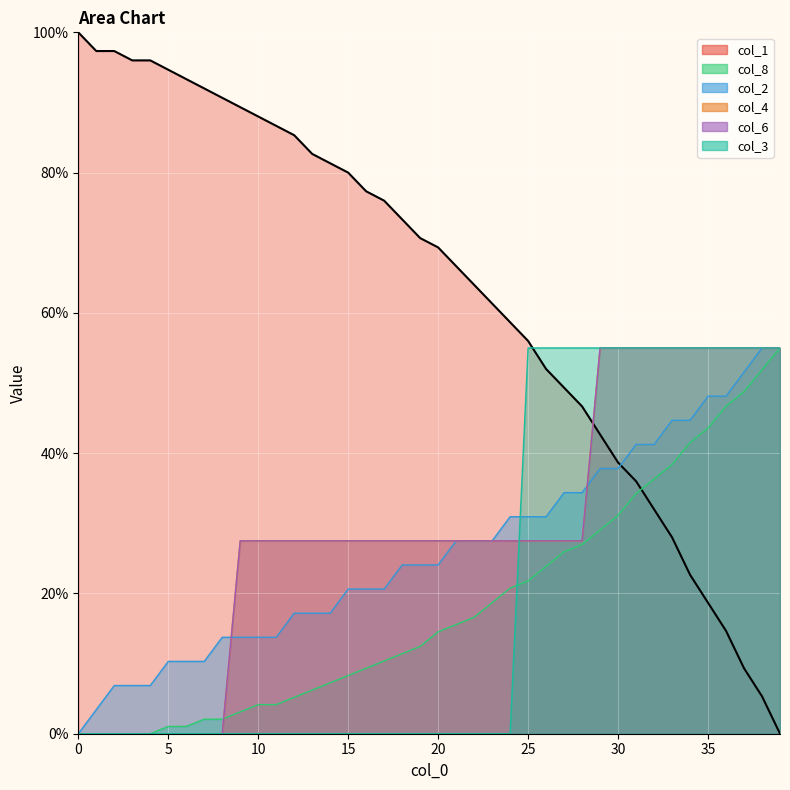

What is the spread (max minus min) of values at 27?

29.1